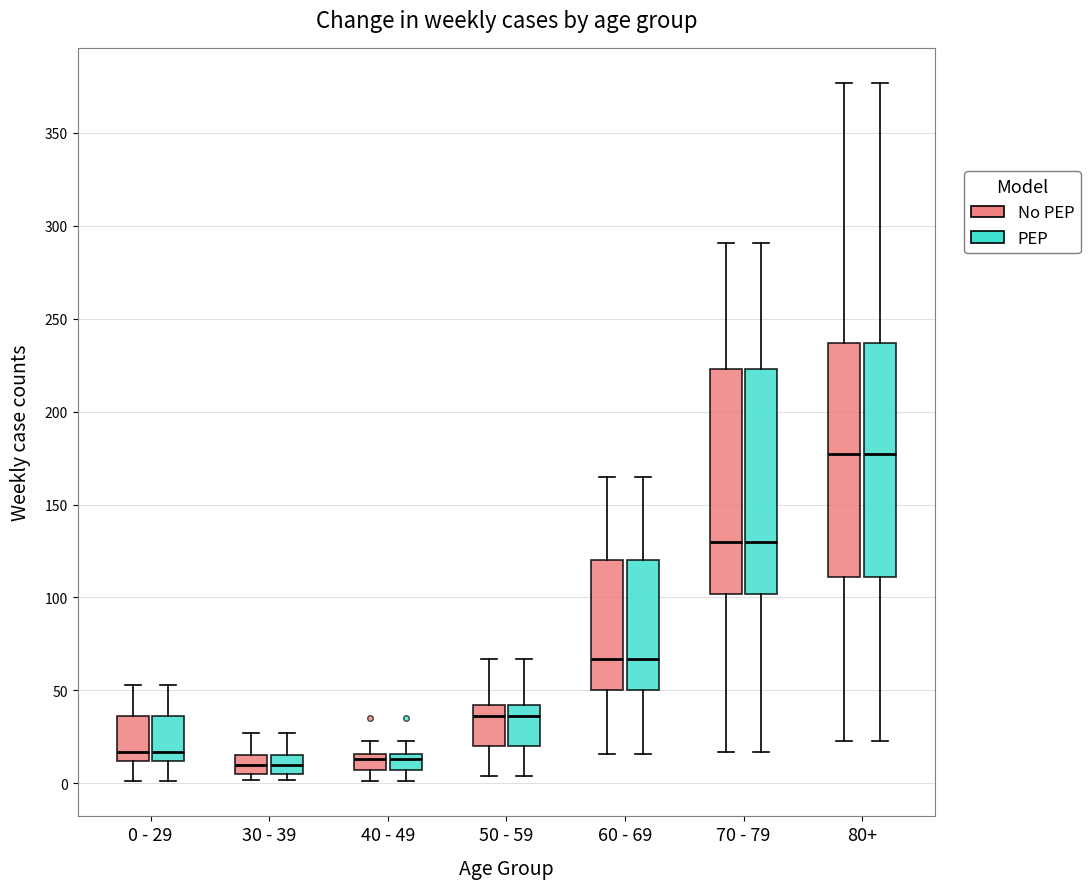

Reading left to right, read every box against the y-axis: the position of its median line, the range the box covers, and the ends of its whiskers. The values are not printed on the chart, so give them approximately, as read against the axis.

0 - 29 (No PEP): median 15, box 10 to 35, whiskers 0 to 55
0 - 29 (PEP): median 15, box 10 to 35, whiskers 0 to 55
30 - 39 (No PEP): median 10, box 5 to 15, whiskers 0 to 25
30 - 39 (PEP): median 10, box 5 to 15, whiskers 0 to 25
40 - 49 (No PEP): median 15 (just below the box's upper edge), box 5 to 15, whiskers 0 to 25
40 - 49 (PEP): median 15 (just below the box's upper edge), box 5 to 15, whiskers 0 to 25
50 - 59 (No PEP): median 35, box 20 to 40, whiskers 5 to 65
50 - 59 (PEP): median 35, box 20 to 40, whiskers 5 to 65
60 - 69 (No PEP): median 65, box 50 to 120, whiskers 15 to 165
60 - 69 (PEP): median 65, box 50 to 120, whiskers 15 to 165
70 - 79 (No PEP): median 130, box 100 to 225, whiskers 15 to 290
70 - 79 (PEP): median 130, box 100 to 225, whiskers 15 to 290
80+ (No PEP): median 175, box 110 to 235, whiskers 25 to 375
80+ (PEP): median 175, box 110 to 235, whiskers 25 to 375